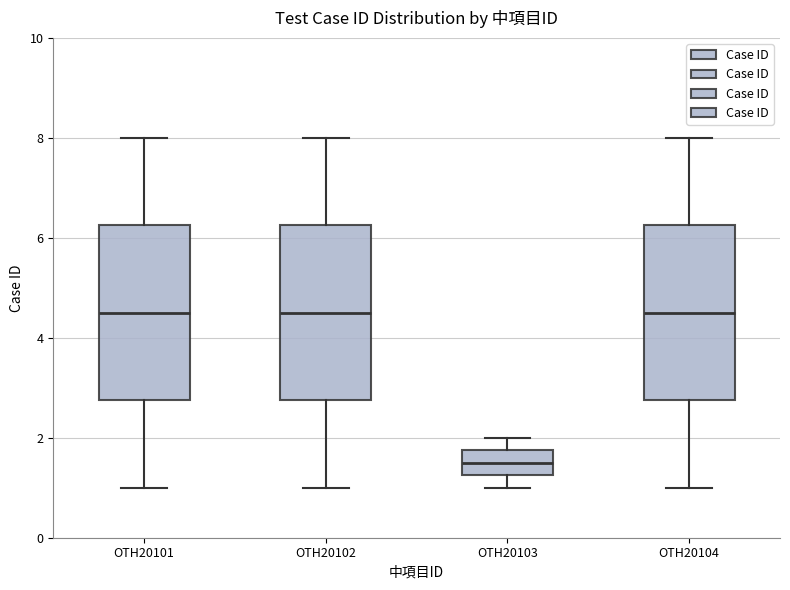

Reading left to right, transcribe this box plot: for each box, give where its median line is, the range the box spans, and where its two whiskers end, as read against the y-axis. The values are not printed on the chart, so give them approximately, as read against the axis.

OTH20101: median 4.6, box 2.8 to 6.2, whiskers 1.0 to 8.0
OTH20102: median 4.6, box 2.8 to 6.2, whiskers 1.0 to 8.0
OTH20103: median 1.6, box 1.2 to 1.8, whiskers 1.0 to 2.0
OTH20104: median 4.6, box 2.8 to 6.2, whiskers 1.0 to 8.0